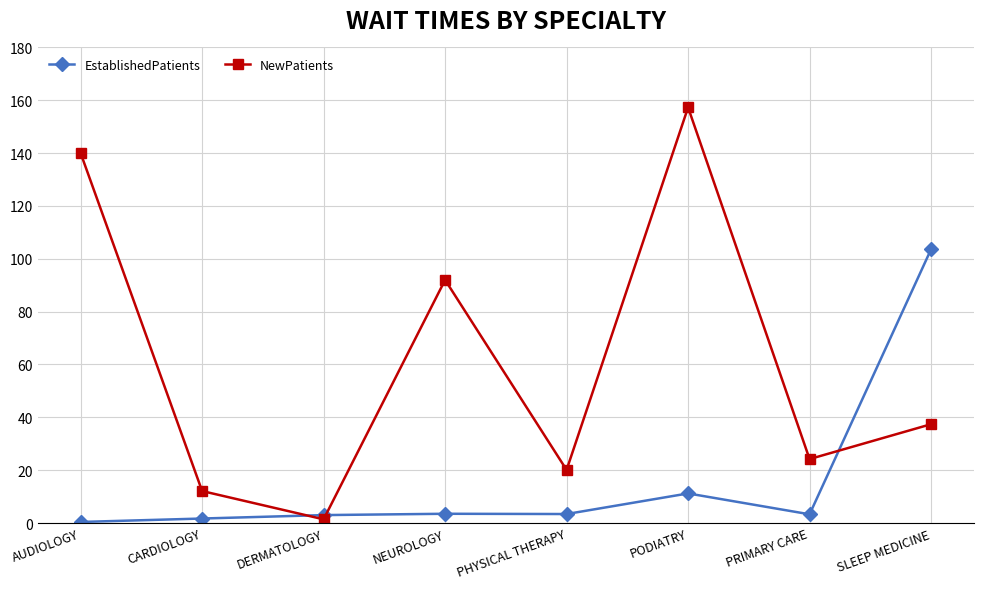

Rank the series at DERMATOLOGY from lowest to highest value.

NewPatients, EstablishedPatients